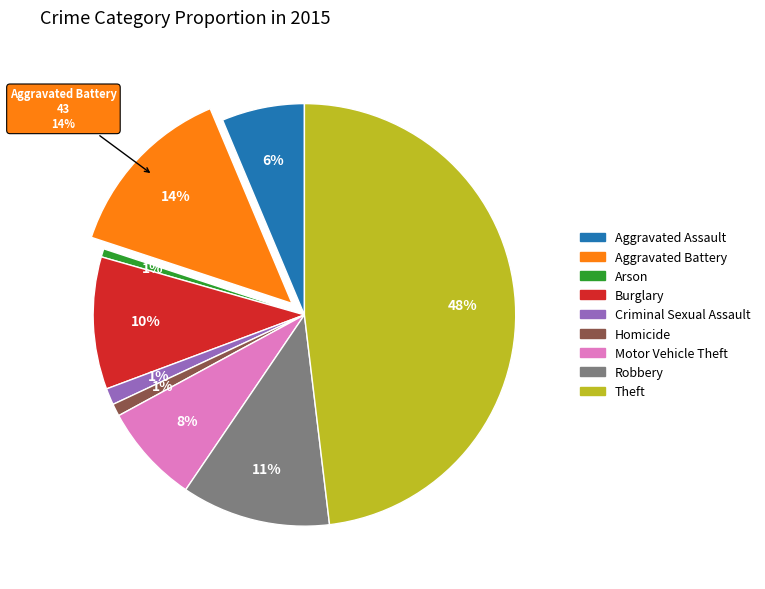

To the nearest percent, what percentage of the pie is Criminal Sexual Assault?

1%